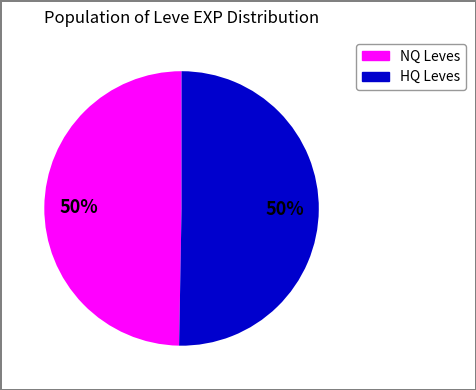

To the nearest percent, what is the average slice percentage?

50%